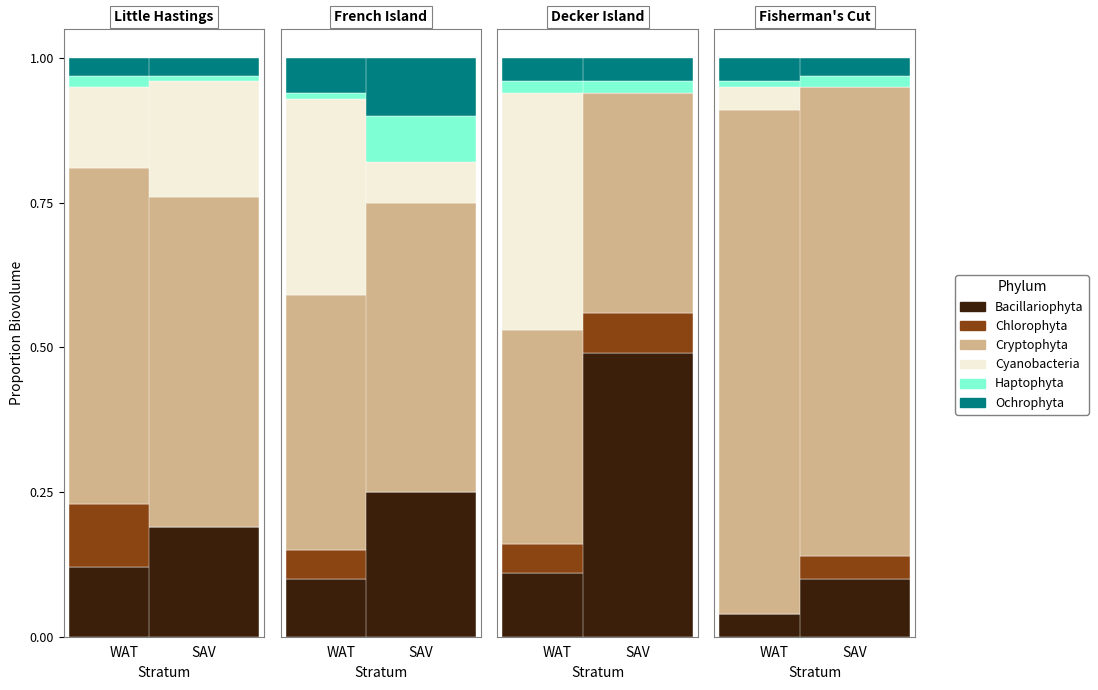

Which series has the widest spread of values?

Cryptophyta